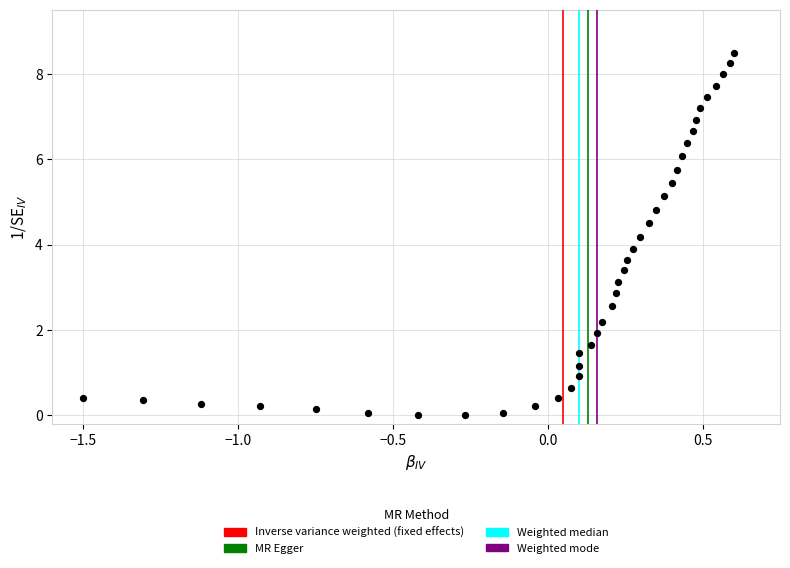

What is the range of X values (max minus min)?

2.1